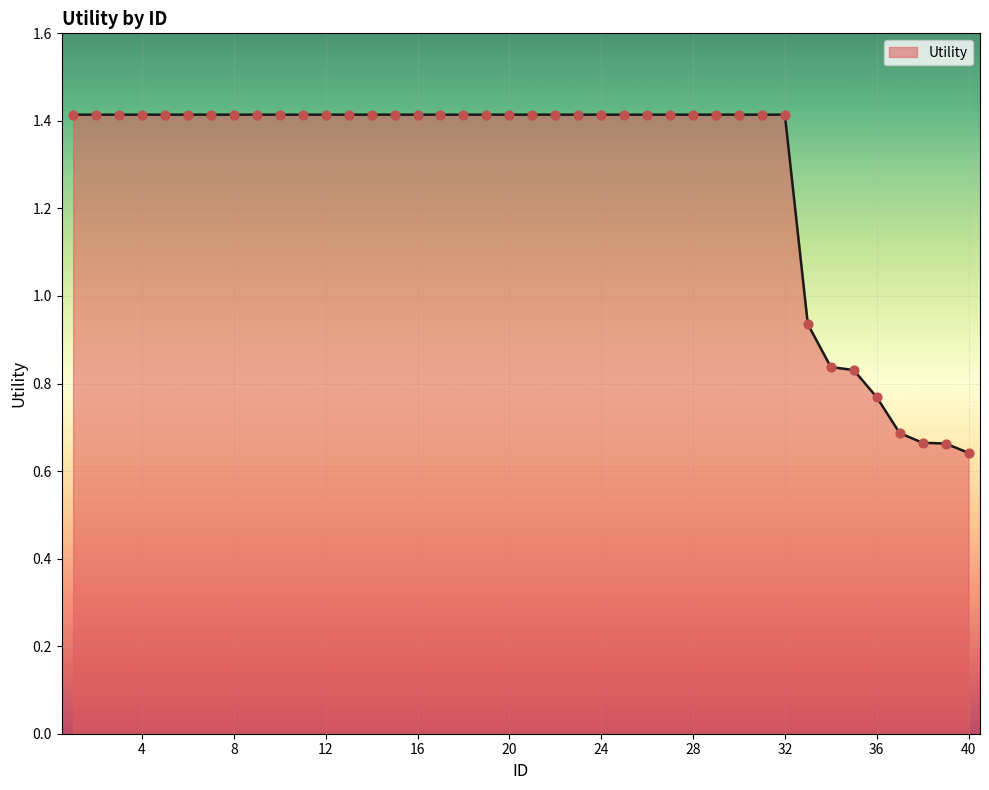

What is the greatest value displayed?

1.4